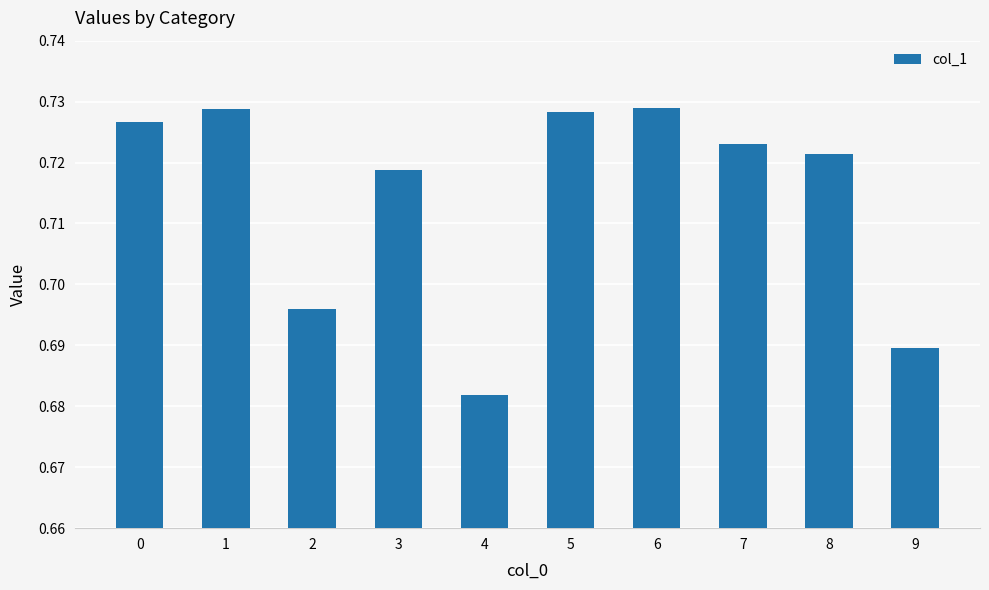

Is it true that the value at 7 is 1.0?

False